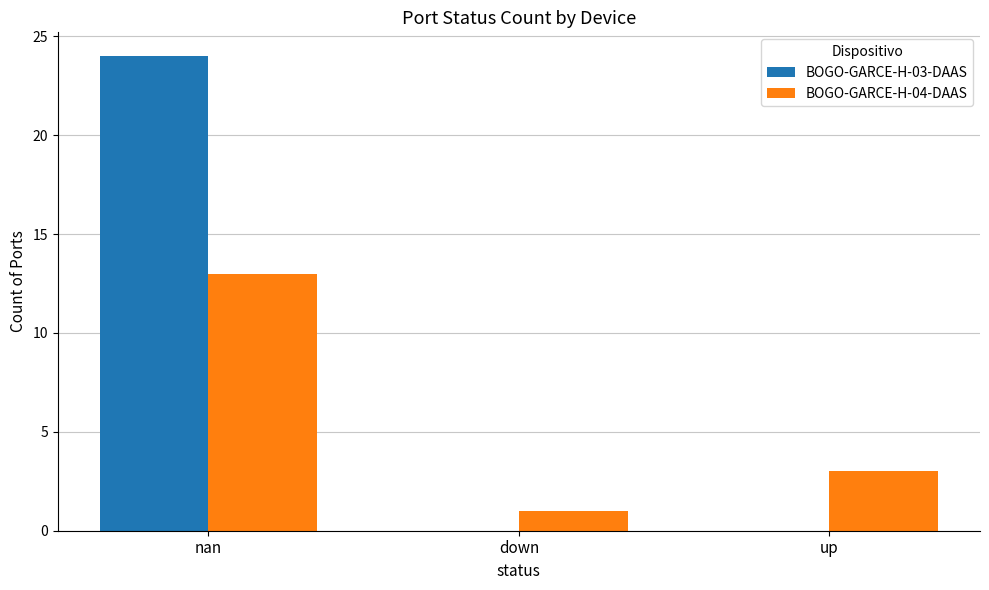

What is the sum of the BOGO-GARCE-H-04-DAAS values at up and down?

4